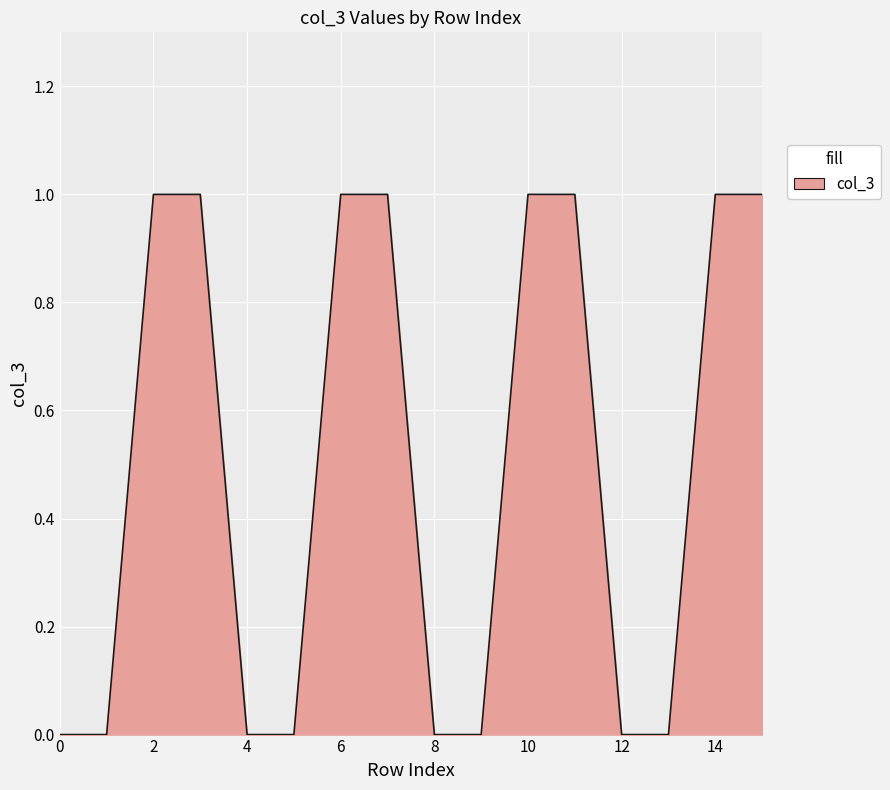

Count the values in the range 0 to 1.

16